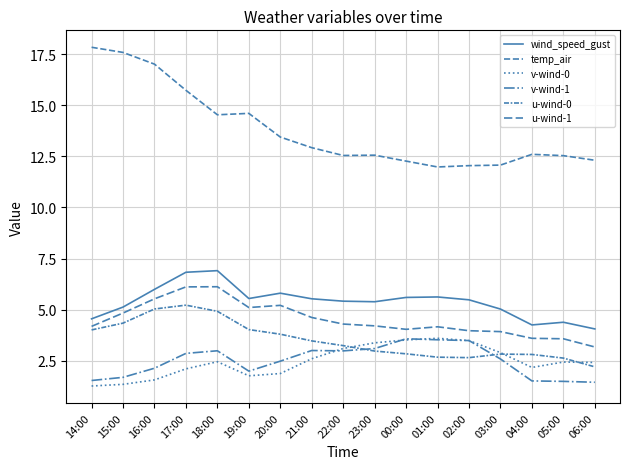

What is the sum of the u-wind-0 values at 21:00 and 23:00?

6.4